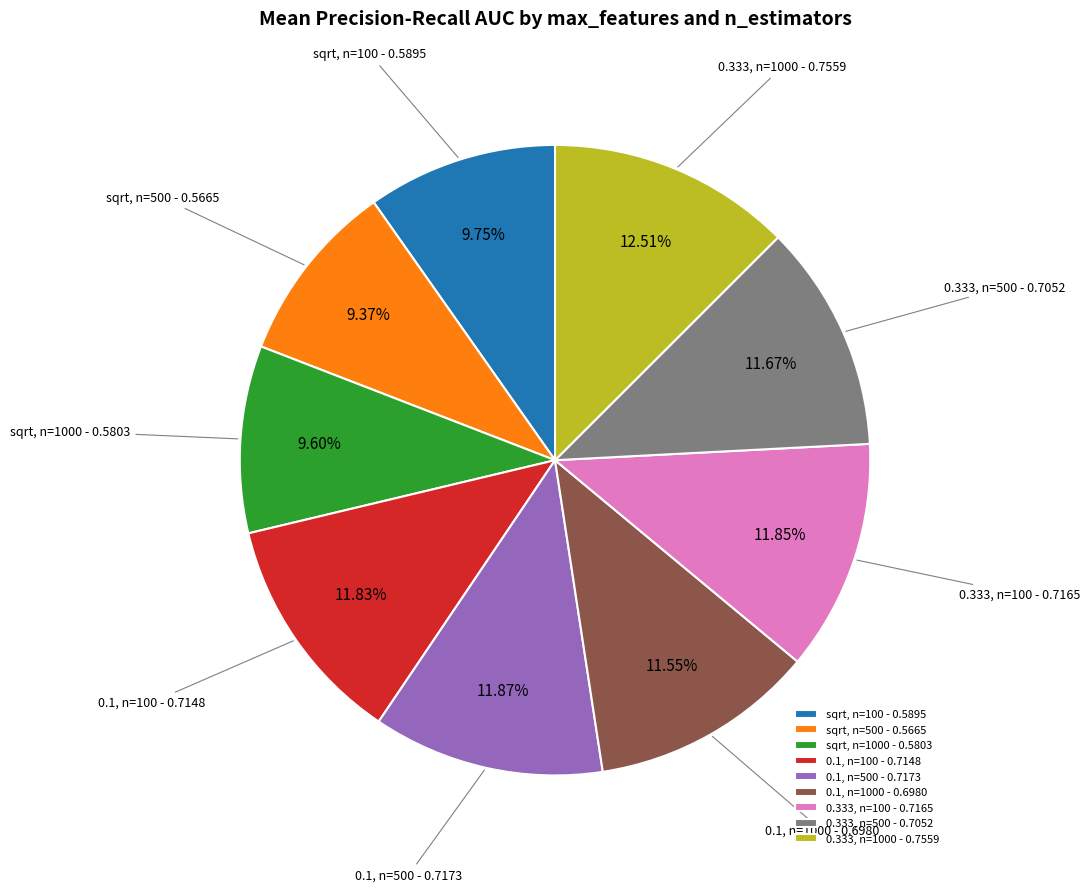

Is sqrt, n=100 the majority of the pie?

No